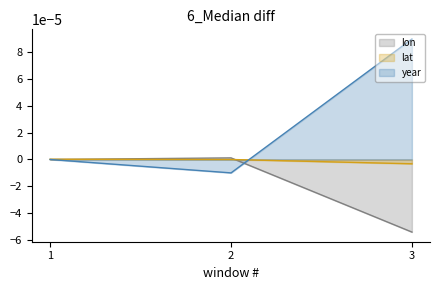

List the series in order of their peak value, highest first.

year, lon, lat